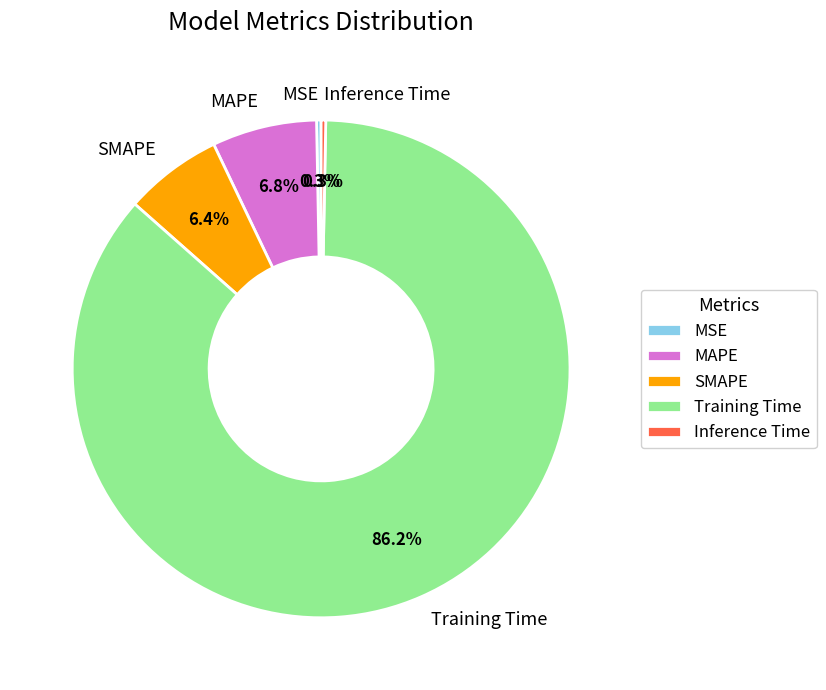

True or false: MAPE accounts for 12% of the total.

False